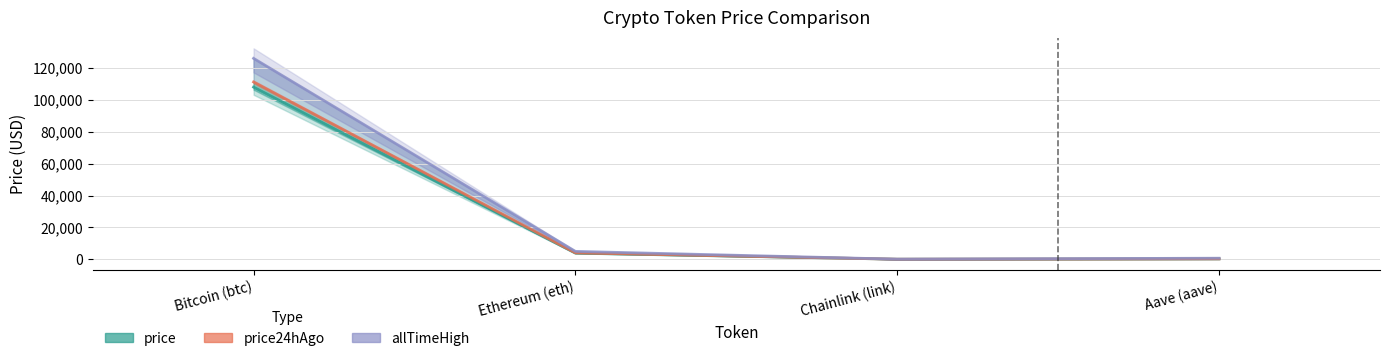

Rank the categories by price24hAgo value from lowest to highest.

Chainlink (link), Aave (aave), Ethereum (eth), Bitcoin (btc)